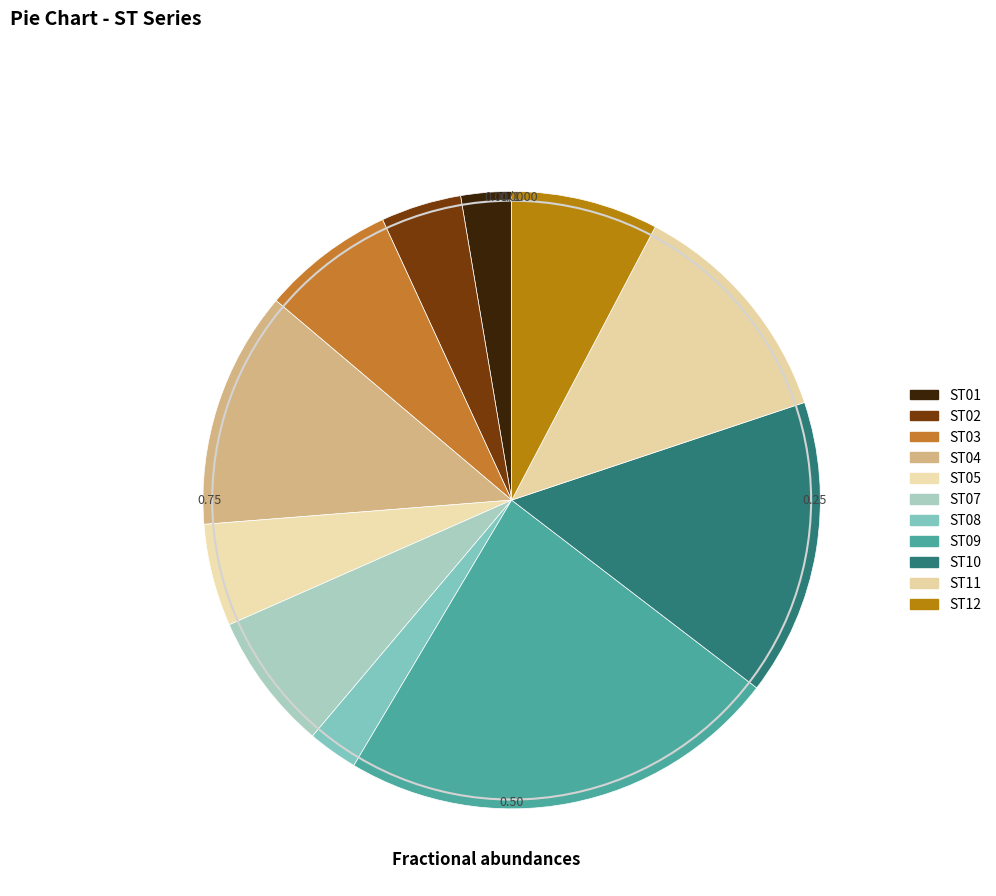

Is ST02 the majority of the pie?

No